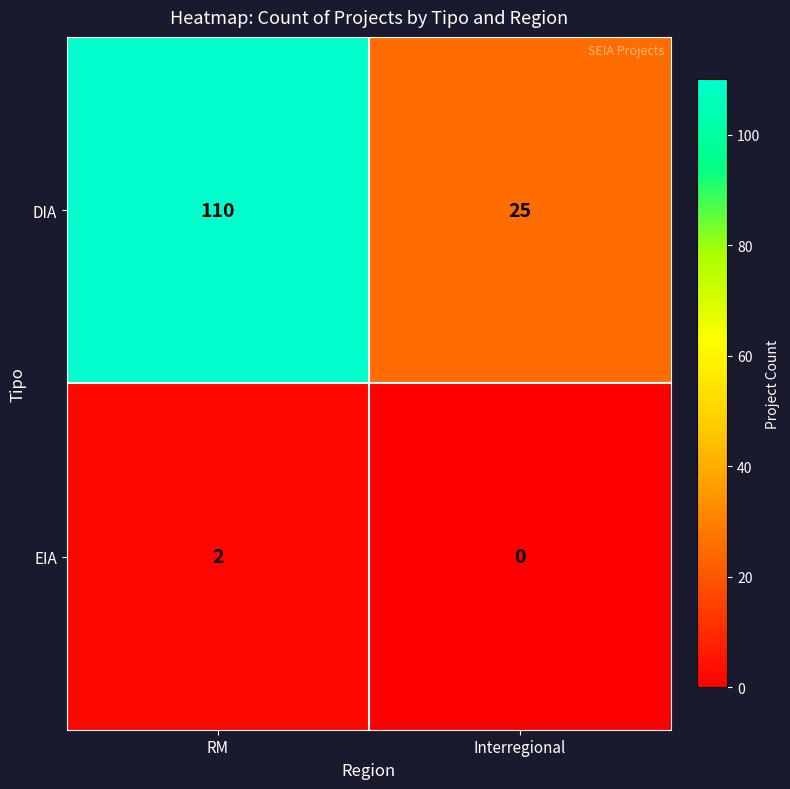

At Interregional, list the series in order from smallest to largest.

EIA, DIA